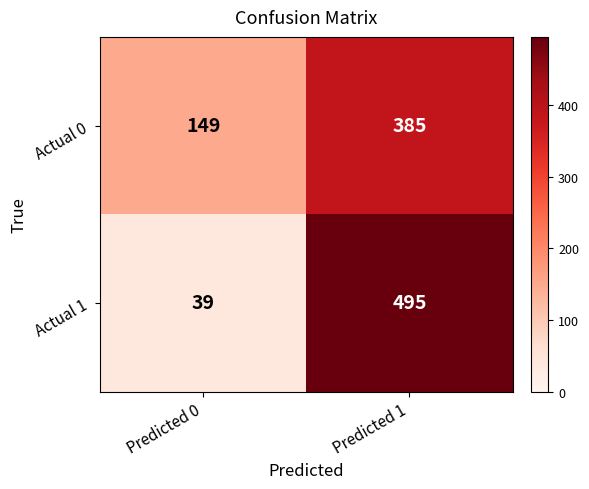

What is the difference between the highest and lowest values at Predicted 1?

110